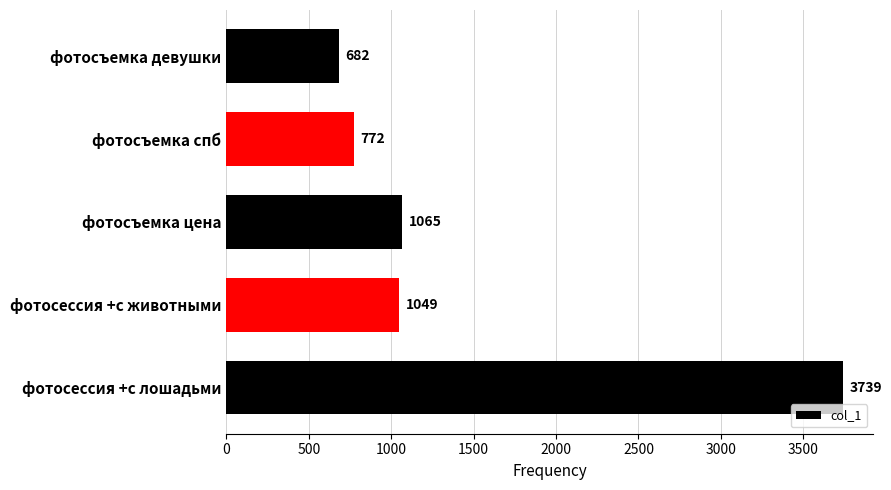

What is the greatest value displayed?

3739